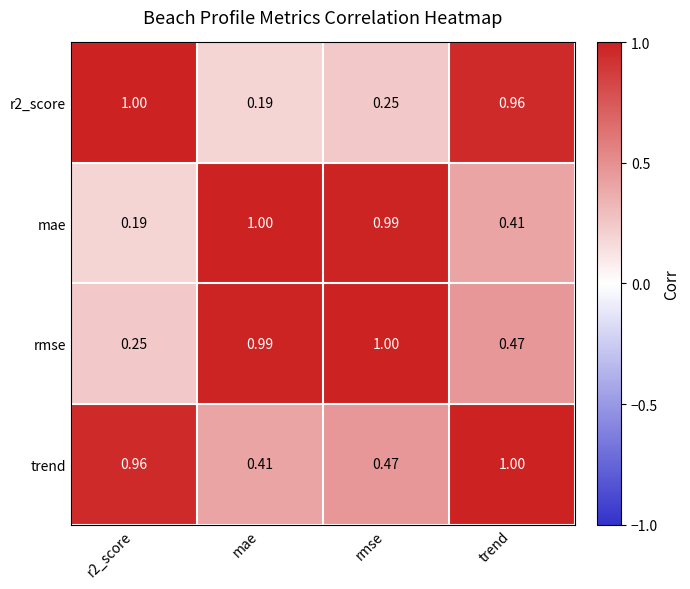

Between rmse and trend, which series saw the biggest shift?

r2_score